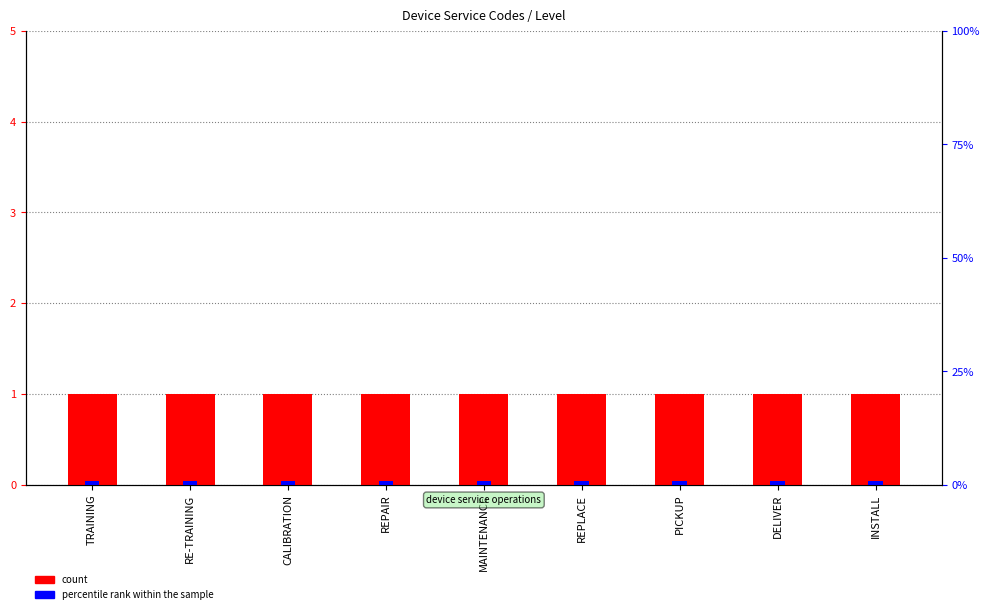

What is the total value across all series at CALIBRATION?

1.8